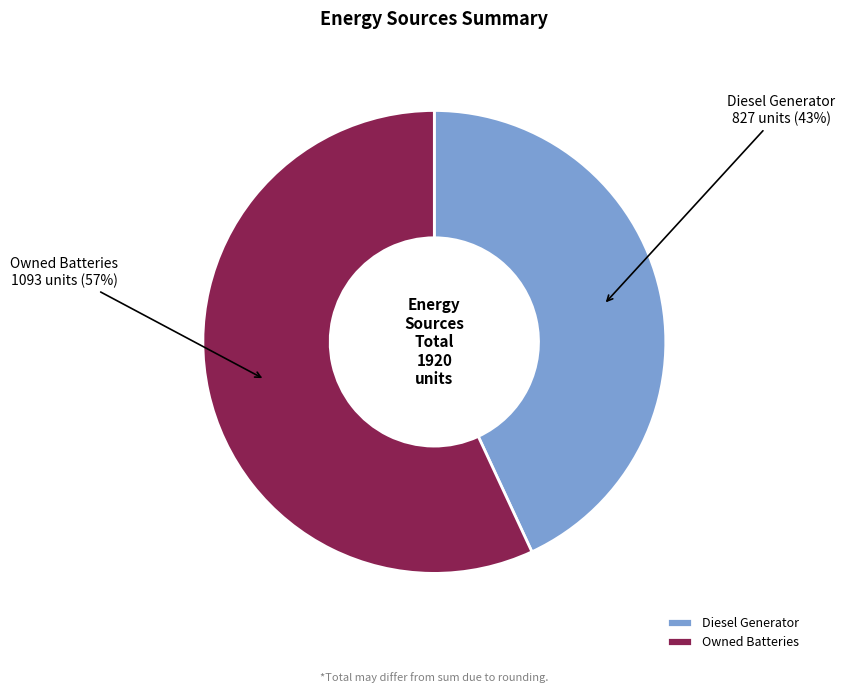

True or false: Owned Batteries accounts for 57% of the total.

True